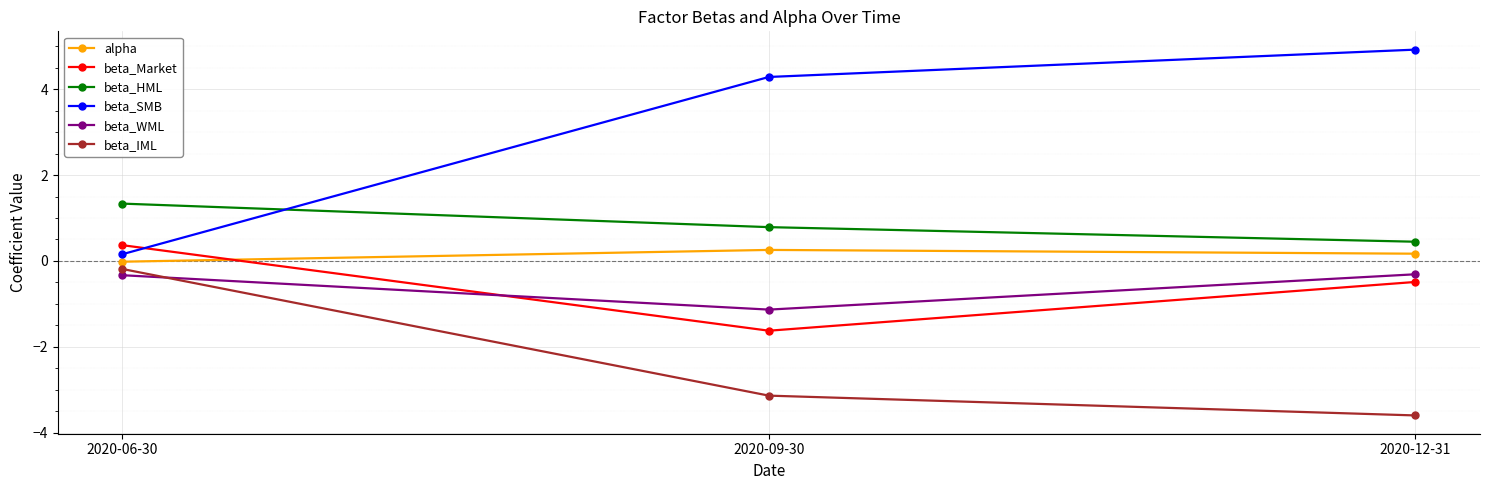

What are all the series names shown in the legend?

alpha, beta_Market, beta_HML, beta_SMB, beta_WML, beta_IML